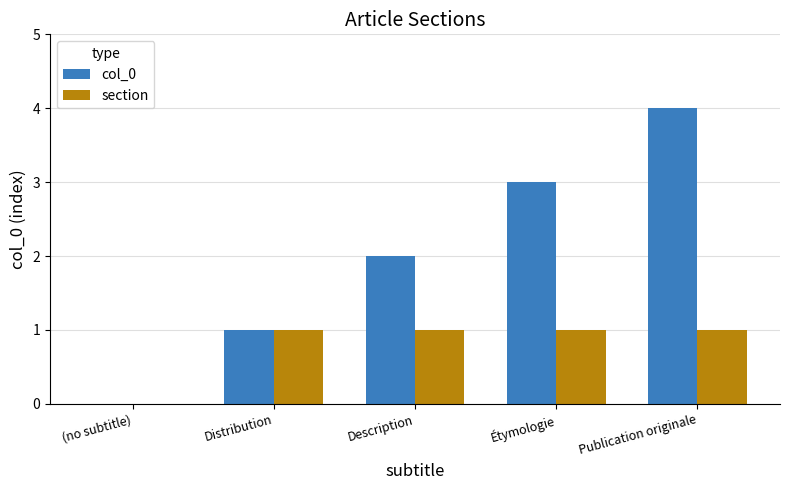

Reading right to left, extract all data points from this chart.

col_0: 4	3	2	1	0
section: 1	1	1	1	0